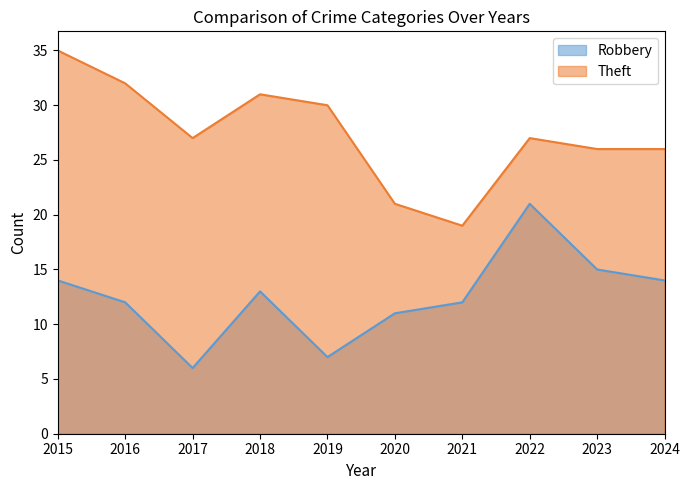

What value does the Robbery series have at 2016, to the nearest 10?

10